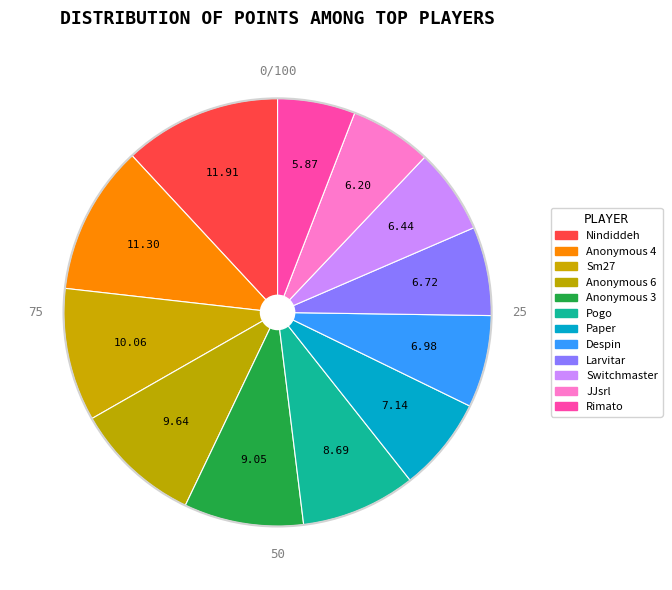

Count the number of slices in the pie.

12